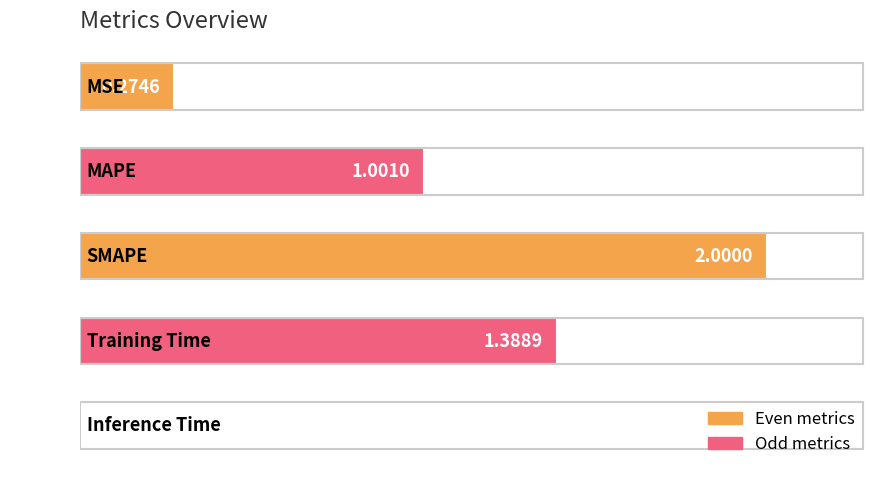

What is the sum of all values?

4.7